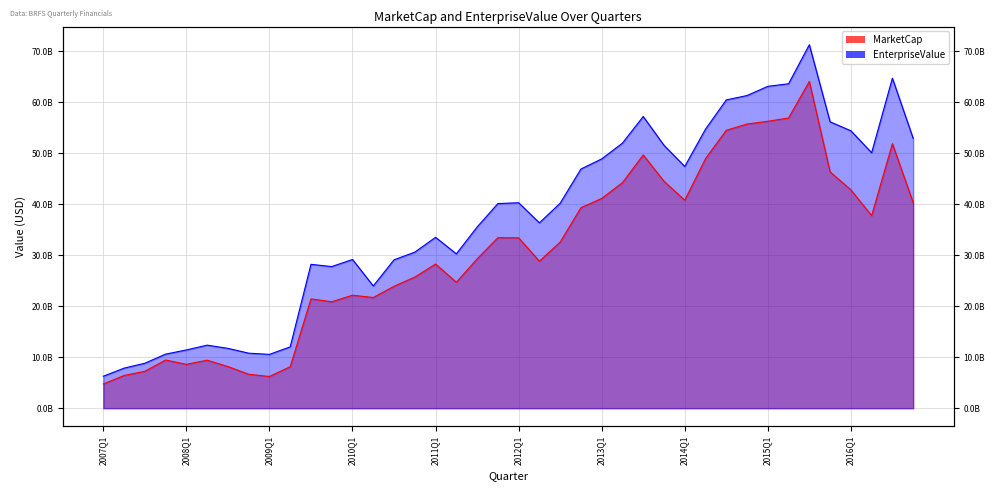

How many lines are shown in the chart?

2